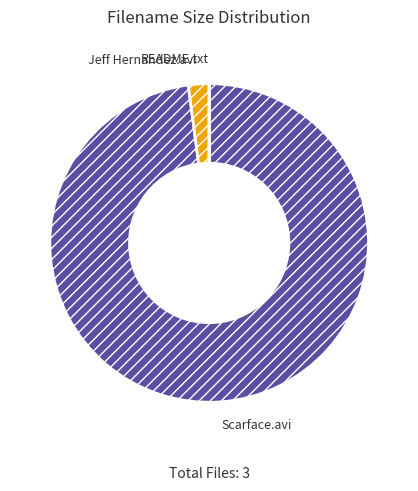

True or false: Jeff Hernandez.avi accounts for 10% of the total.

False